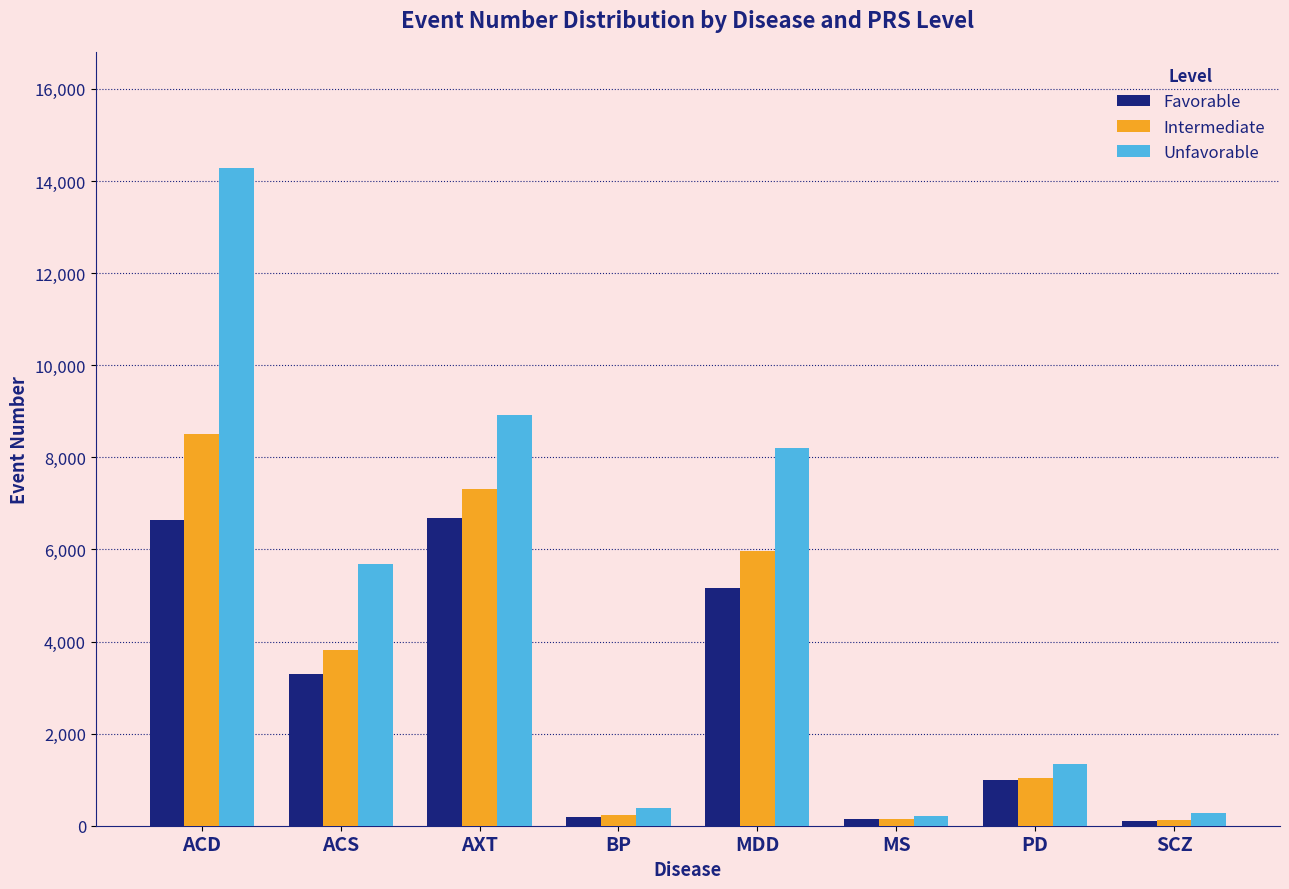

At which category is the sum across all series the highest?

ACD